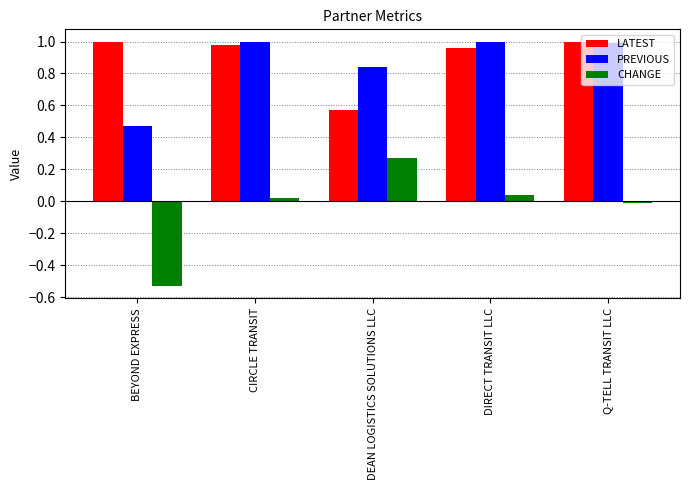

What is the spread (max minus min) of values at BEYOND EXPRESS?

1.5